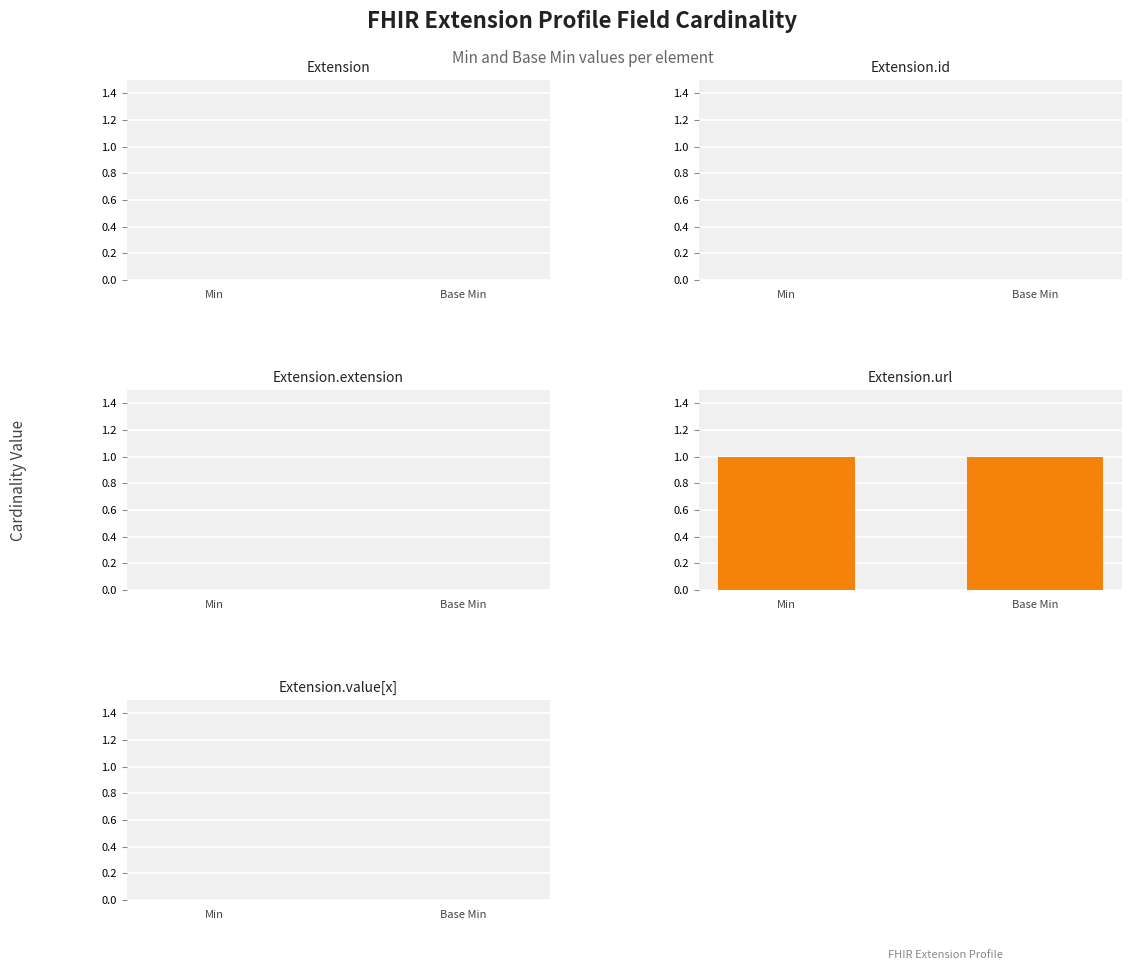

How many data points does each series have?

2